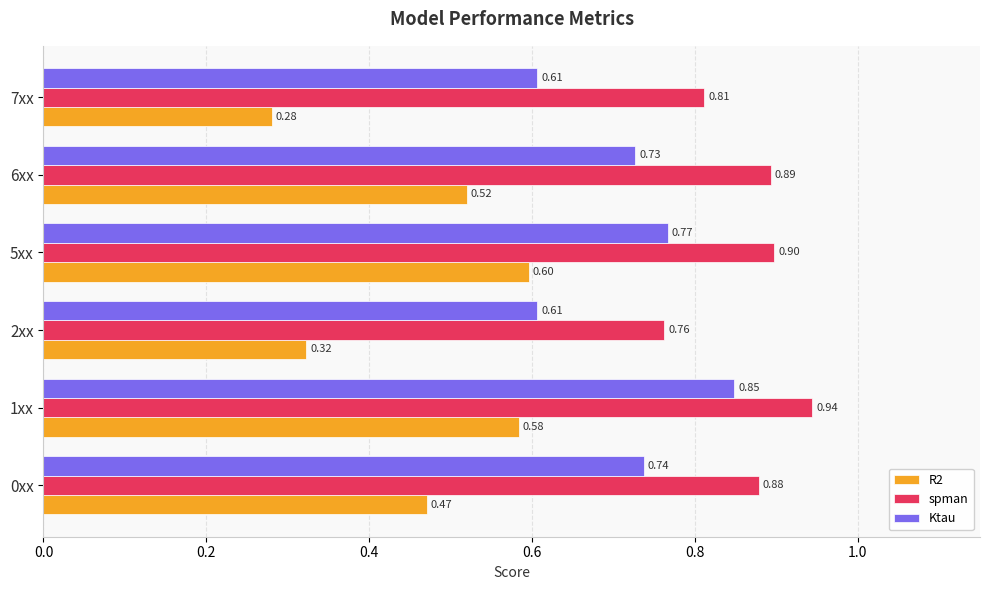

What is the total value across all series at 6xx?

2.1